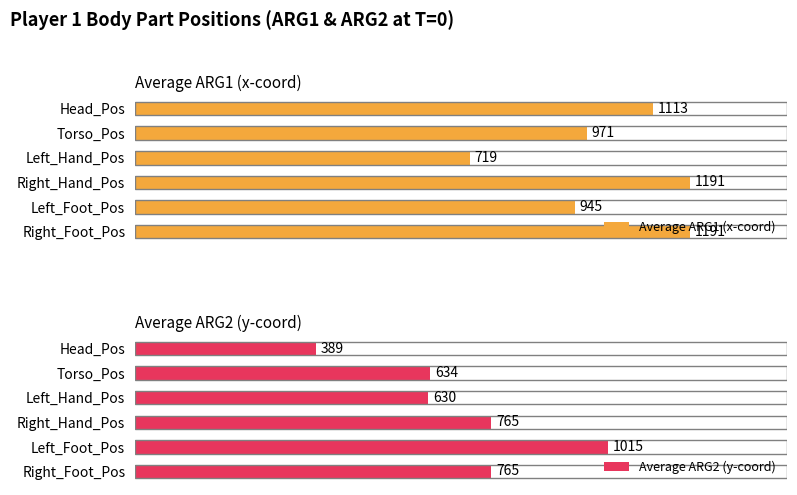

Where is Average ARG1 (x-coord) nearest to the value 955?

Left_Foot_Pos